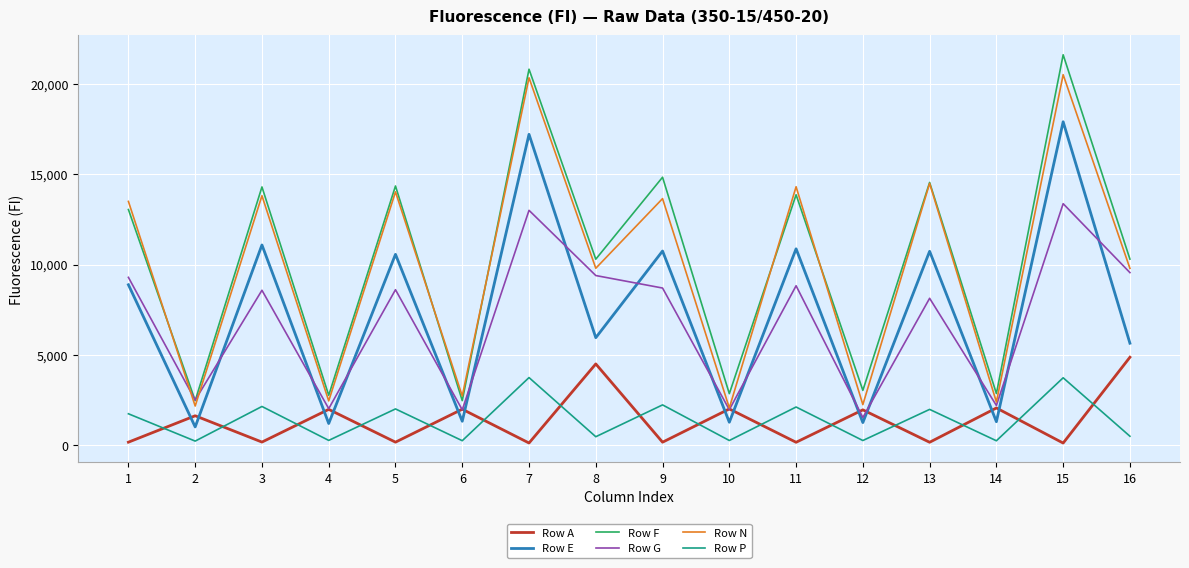

What is the minimum value shown in the chart?

115